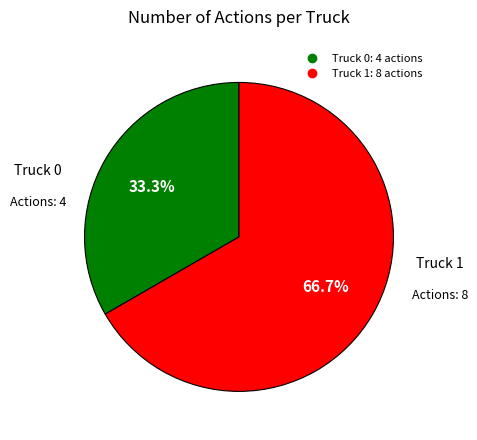

What is the smallest slice in the pie chart?

Truck 0